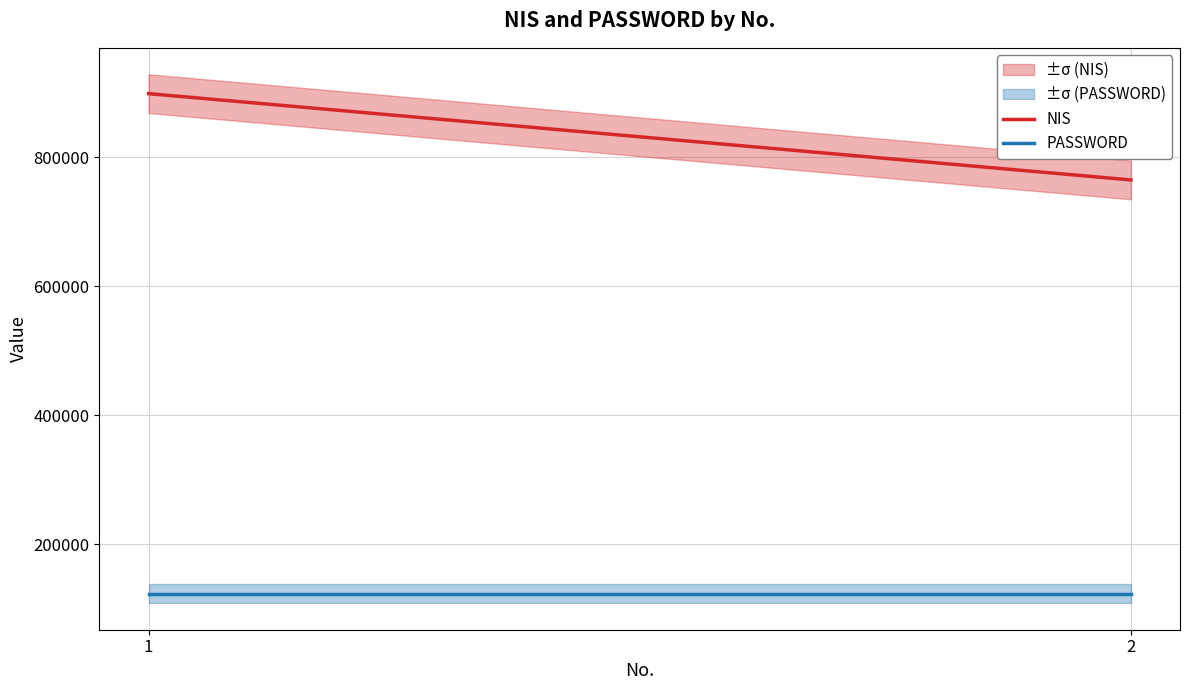

Rank the series at 1 from lowest to highest value.

PASSWORD, NIS